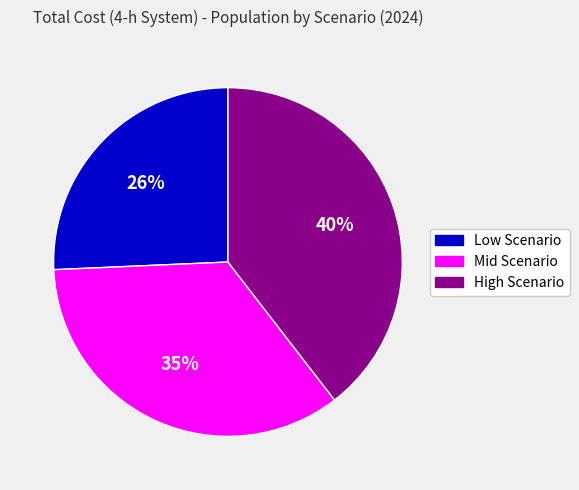

What is the ratio of the value at Low Scenario to the value at High Scenario?

0.7